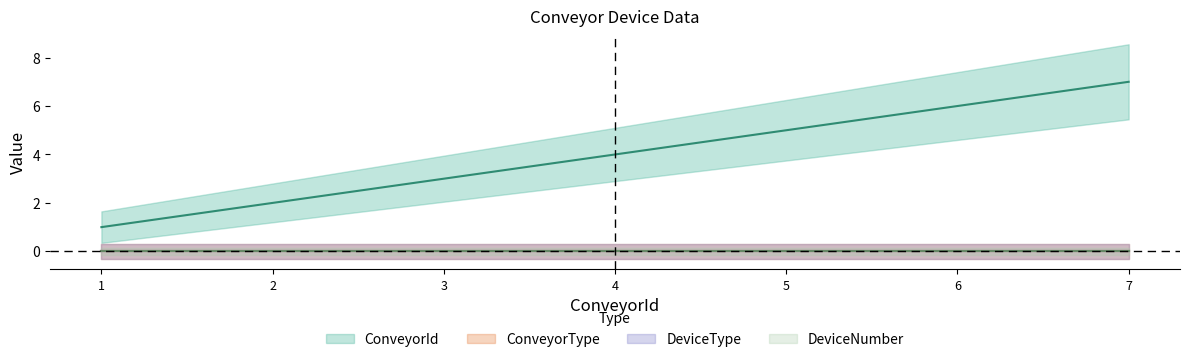

The DeviceType series shows 0 at 1. True or false?

True